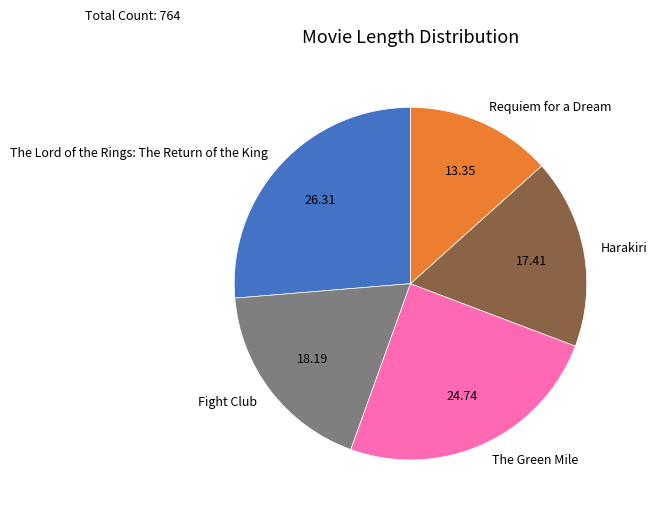

Count the number of slices in the pie.

5